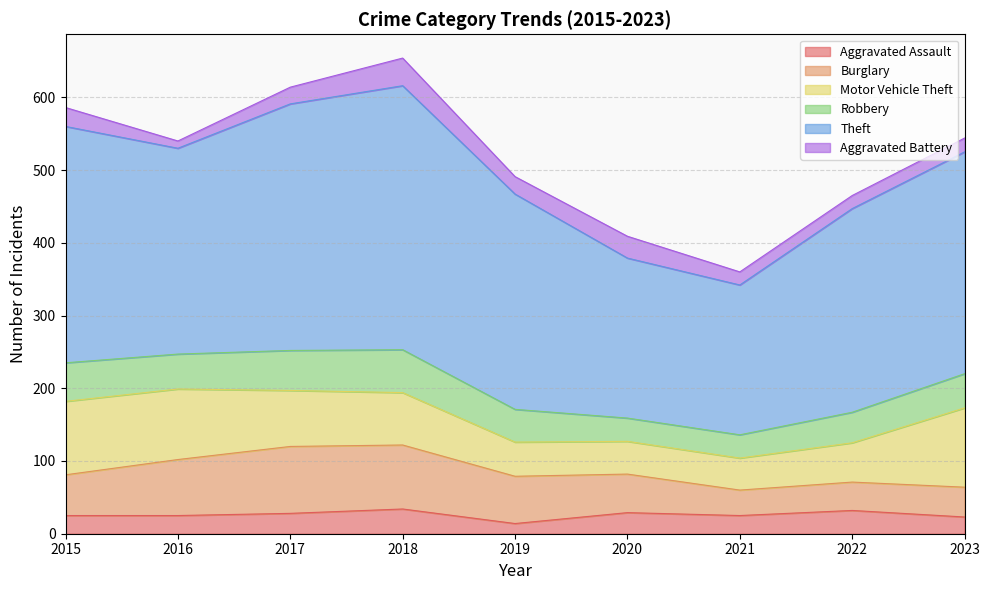

True or false: Theft and Robbery cross at least once.

False